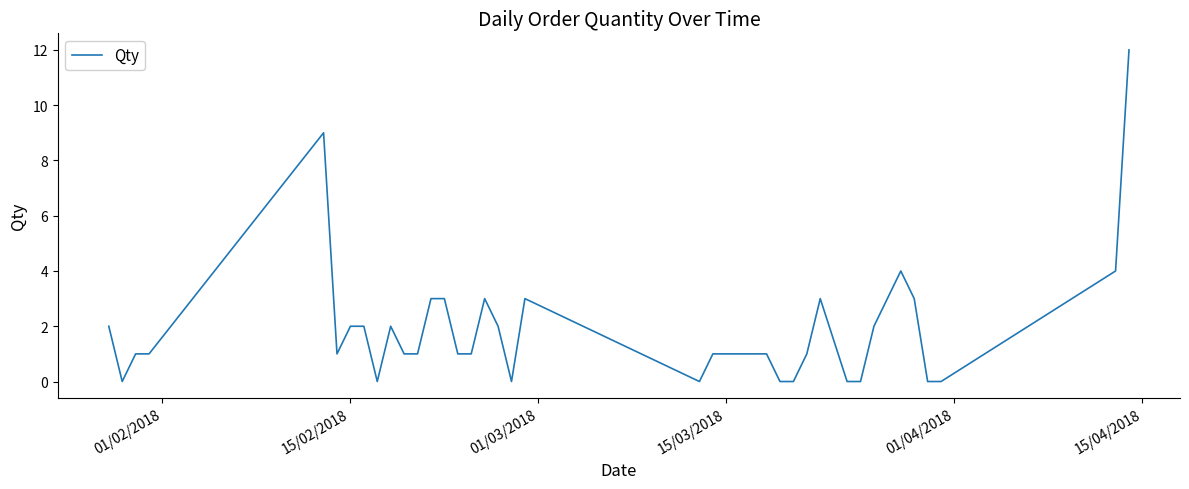

How many series are shown in this chart?

1